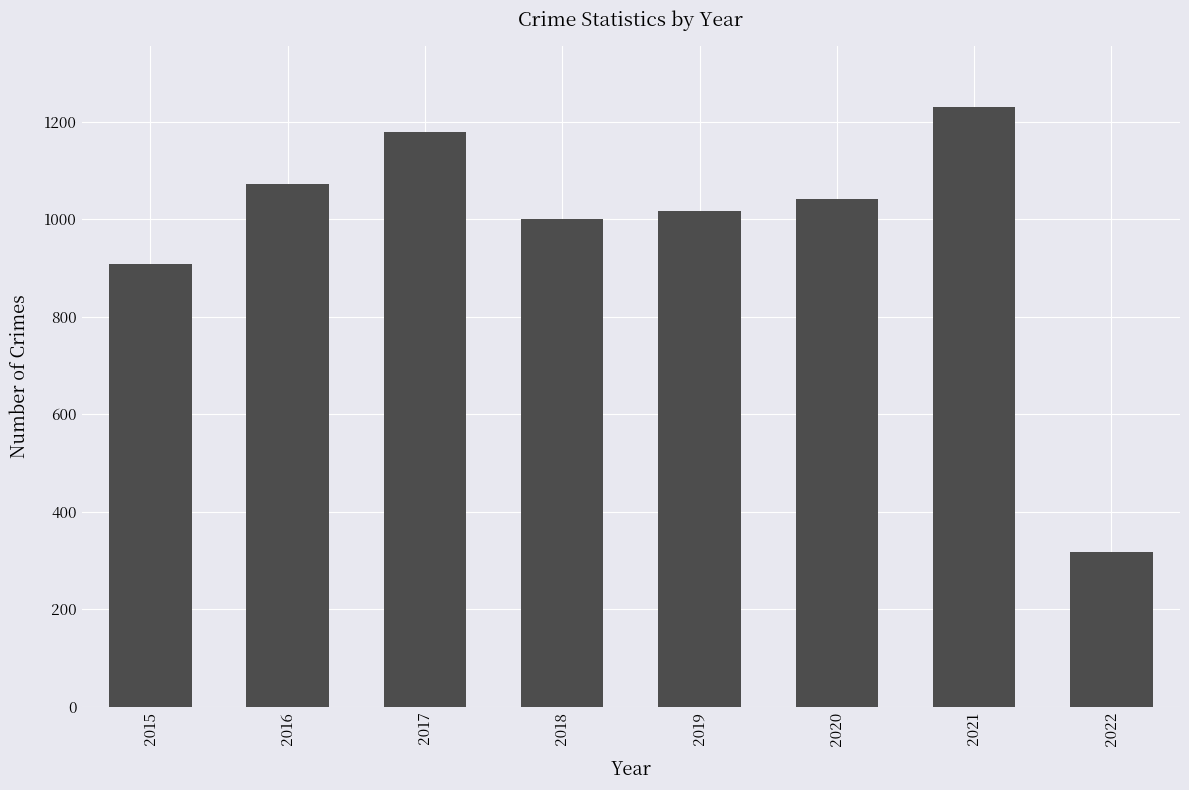

Count the number of data series in this chart.

1